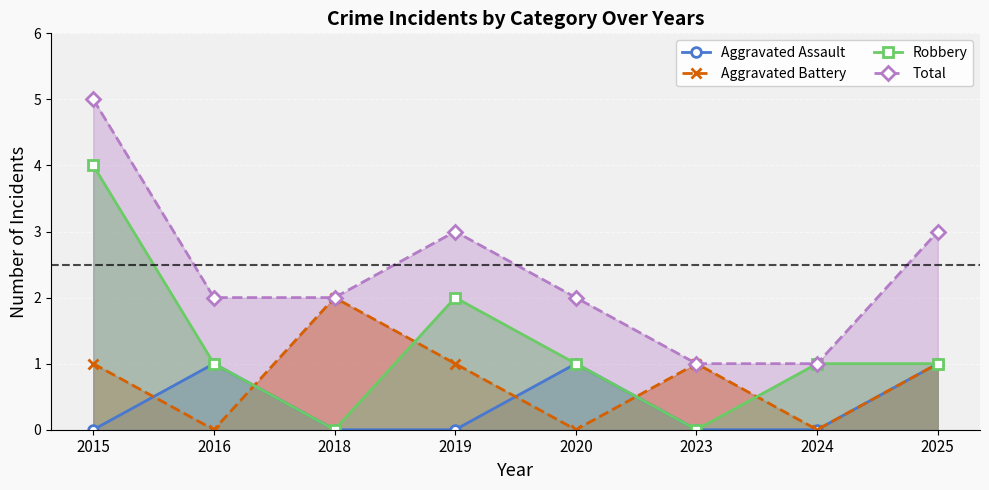

How many Robbery values are between 1 and 2?

5